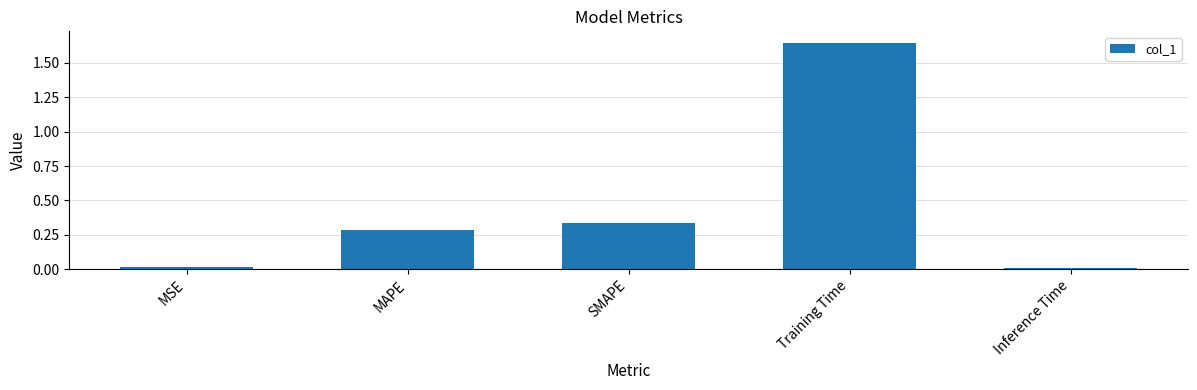

Which category has the highest value across all series?

Training Time